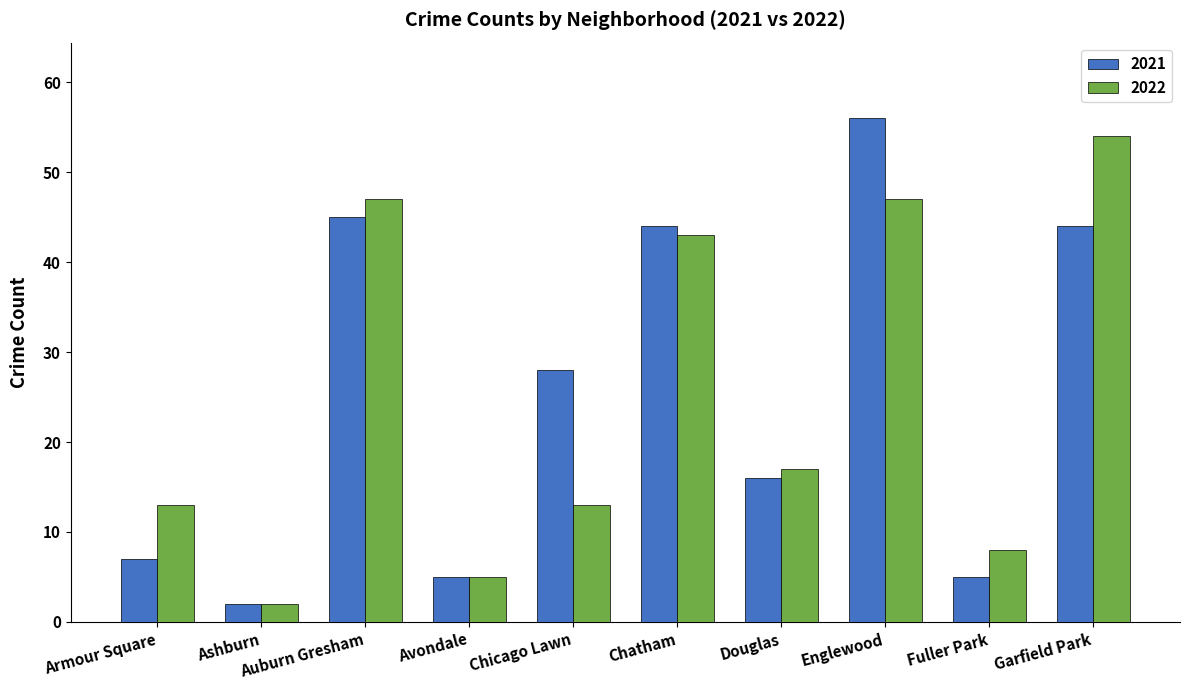

At how many categories does at least one series exceed 21?

5